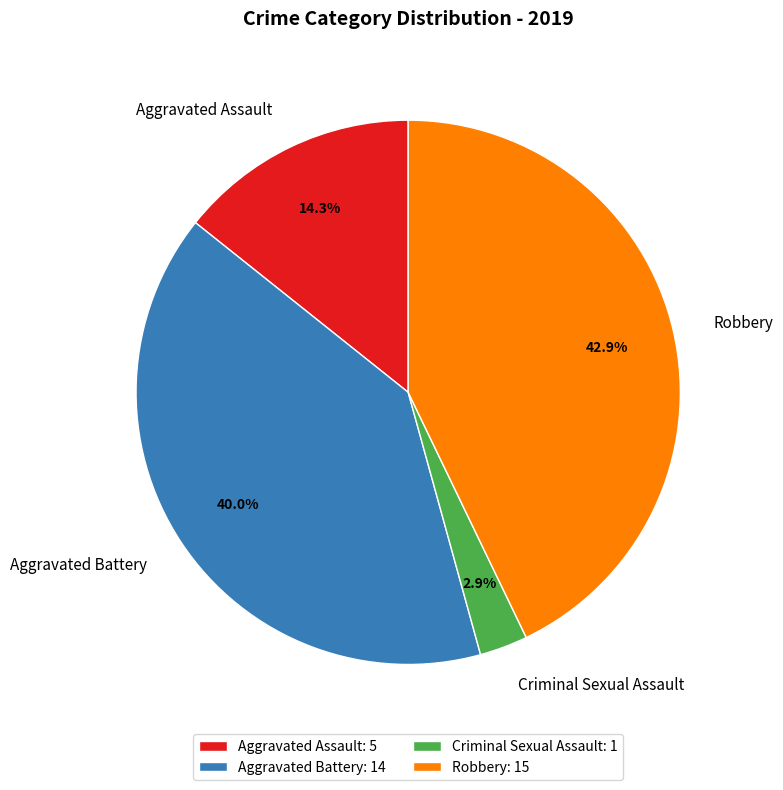

What percentage is NOT represented by Aggravated Assault: 5?

85.7%